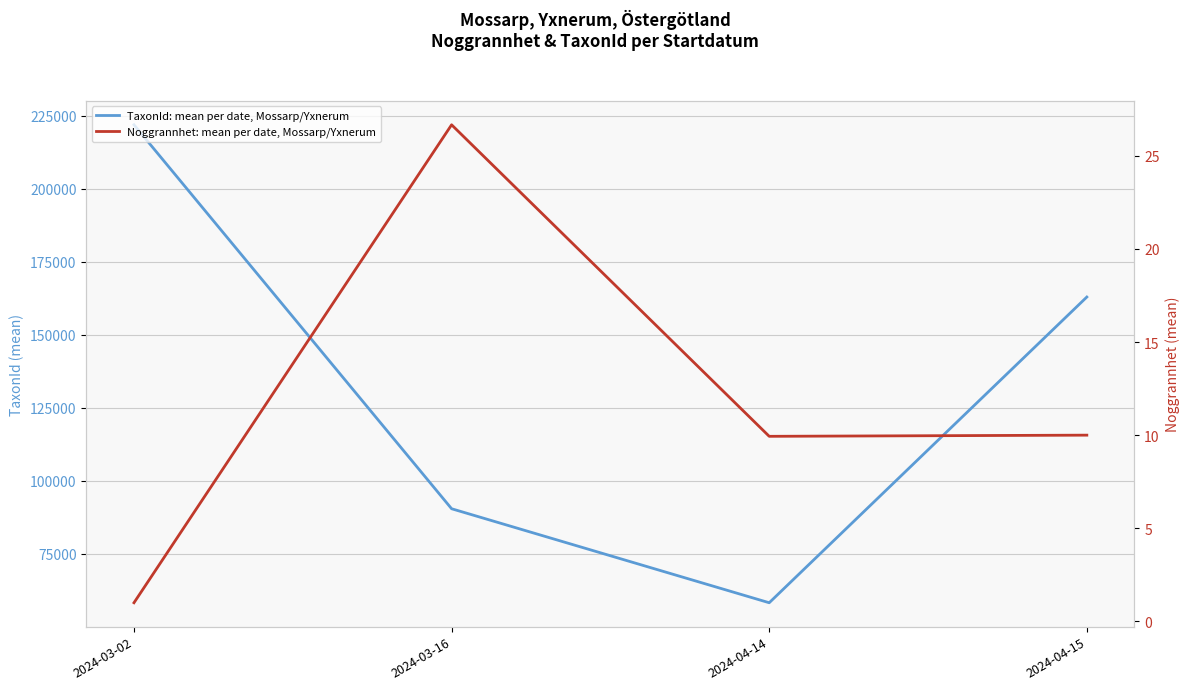

What is the total value across all series at 2024-04-14?

58317.1